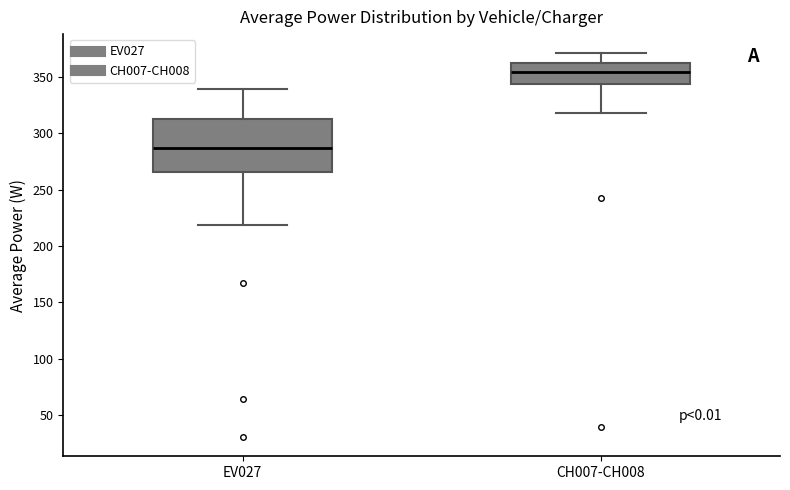

Where is the lower edge of the box for CH007-CH008 on the y-axis? The values are not printed on the chart, so give them approximately, as read against the axis.

345